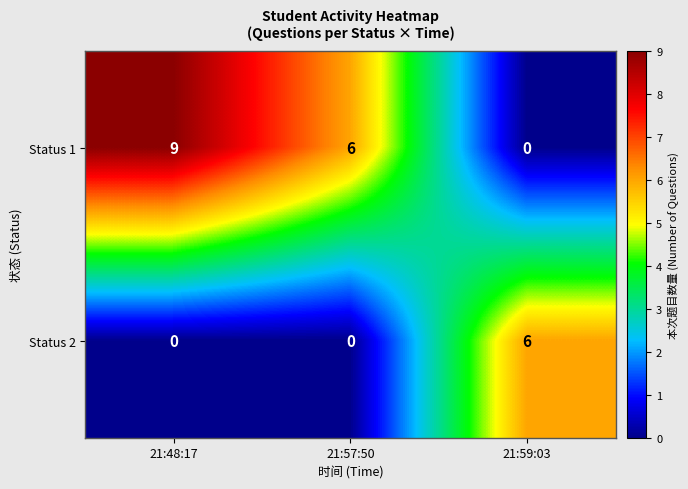

How many data points does each series have?

3